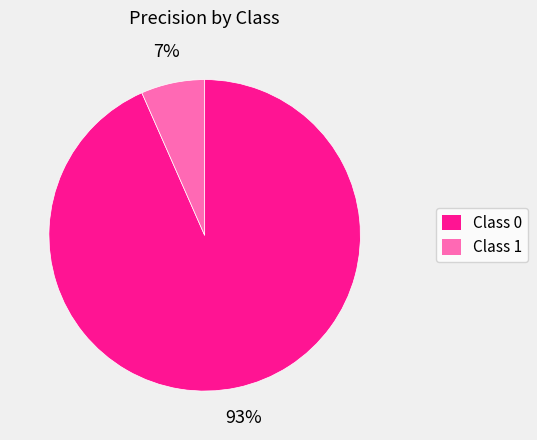

How many segments does this pie chart have?

2